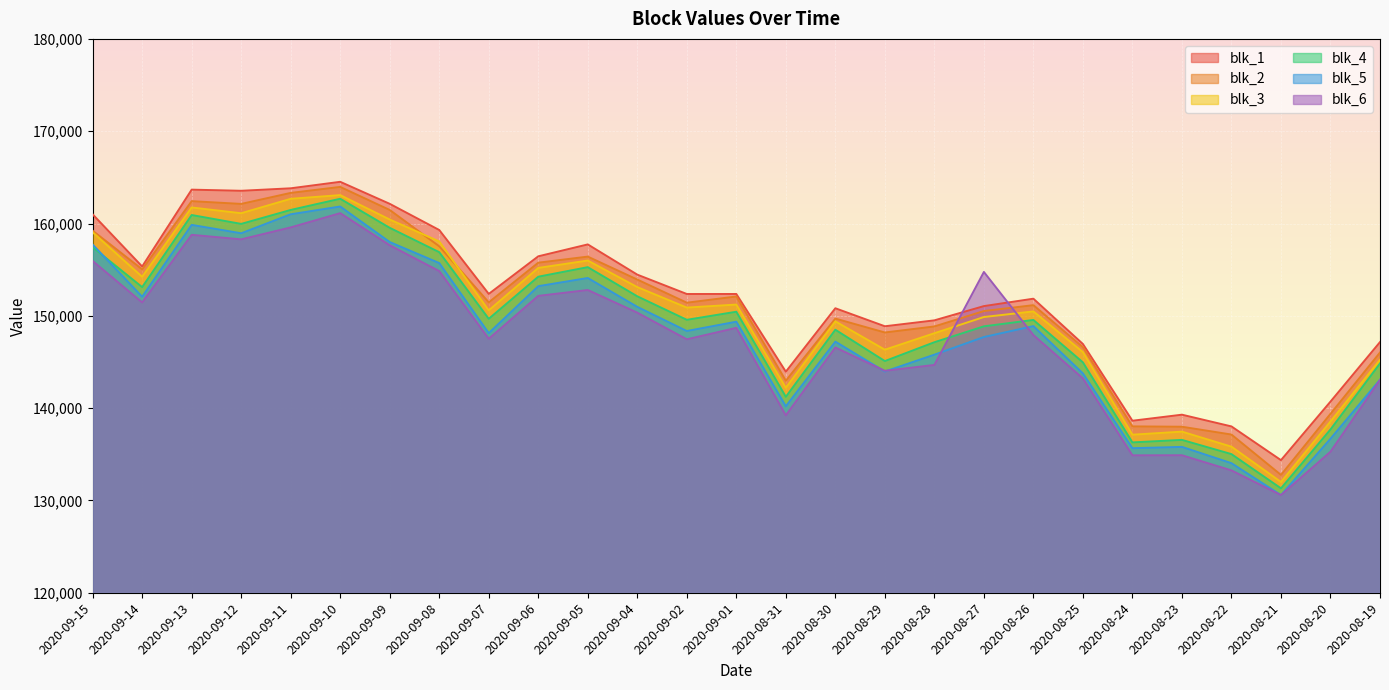

What is the spread (max minus min) of values at 2020-09-15?

5050